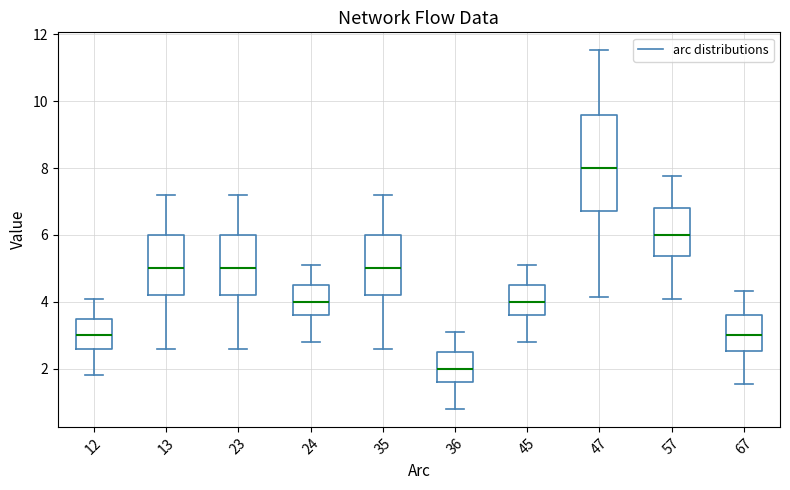

Which box's median line is the lowest?

36